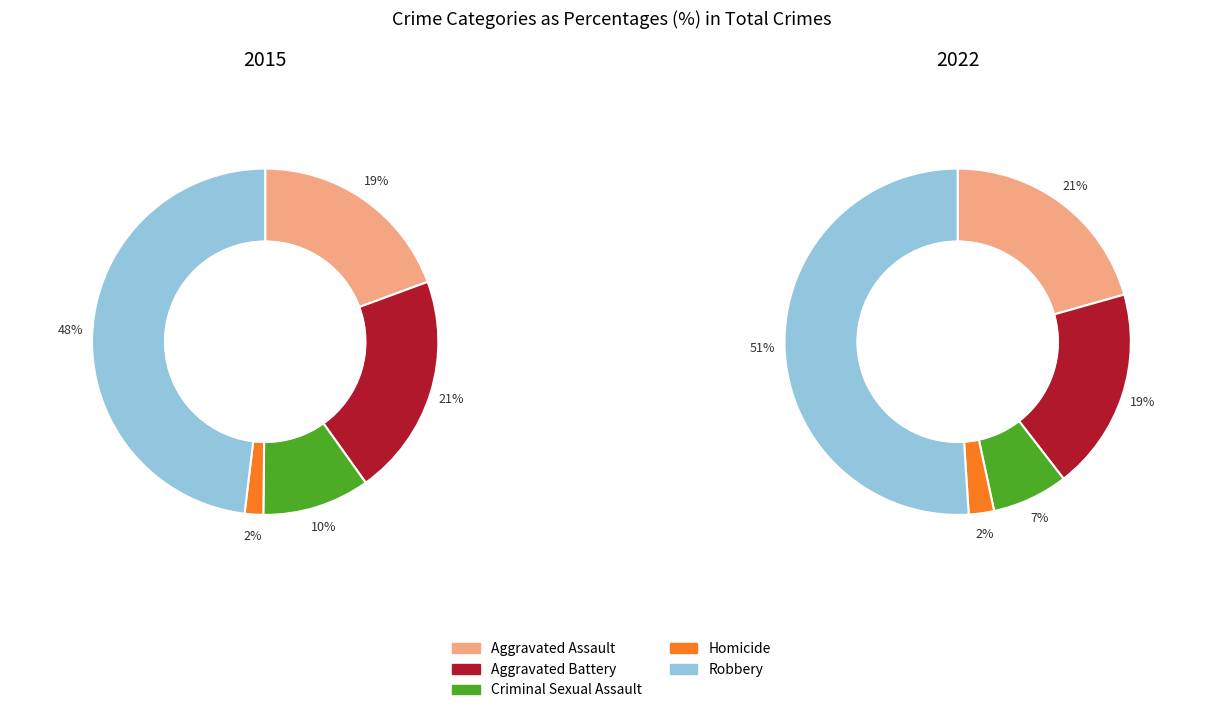

Rank the categories by 2022 value from lowest to highest.

Homicide, Criminal Sexual Assault, Aggravated Battery, Aggravated Assault, Robbery